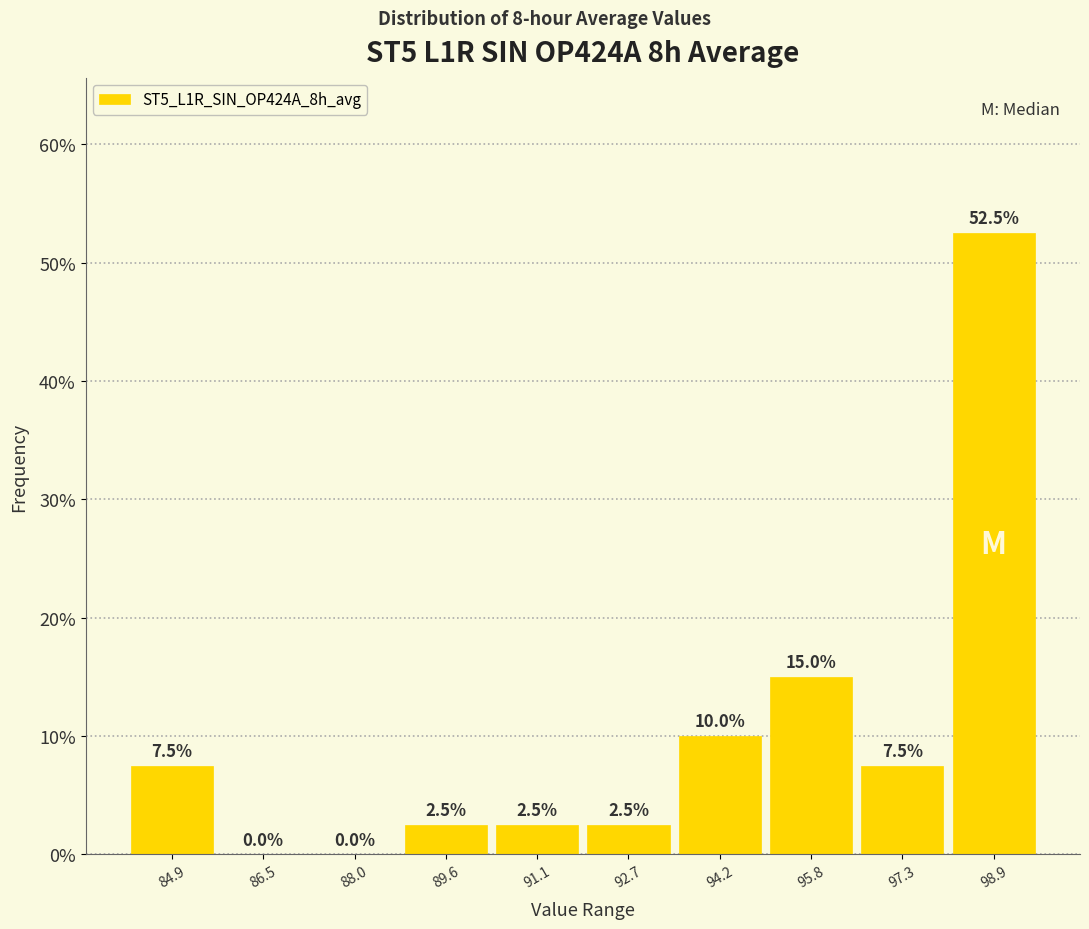

Reading left to right, list every bar in this chart as the range it spans on the x-axis followed by its height. The bar edges are not printed on the chart, so give them approximately, as read against the axis.

84.2 to 85.6: 7.5
85.6 to 87.2: 0.0
87.2 to 88.8: 0.0
88.8 to 90.4: 2.5
90.4 to 91.8: 2.5
91.8 to 93.4: 2.5
93.4 to 95.0: 10.0
95.0 to 96.6: 15.0
96.6 to 98.2: 7.5
98.2 to 99.6: 52.5